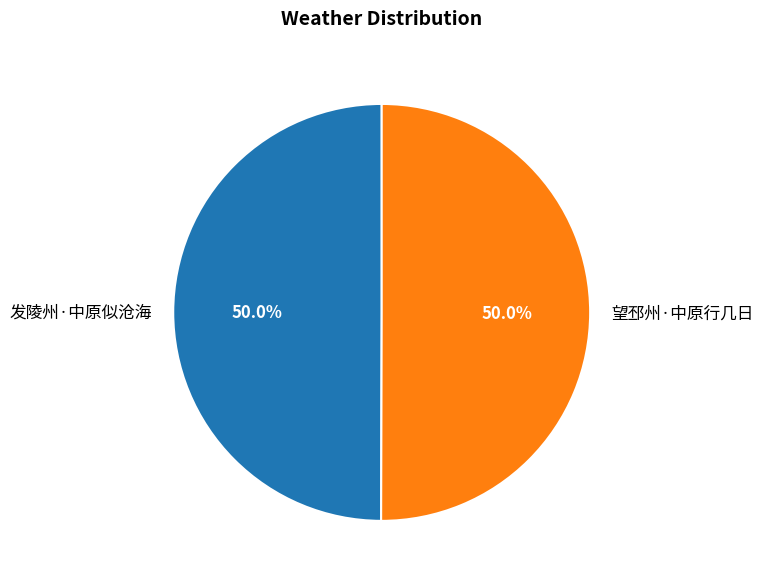

To the nearest percent, what portion does 发陵州·中原似沧海 represent?

50%